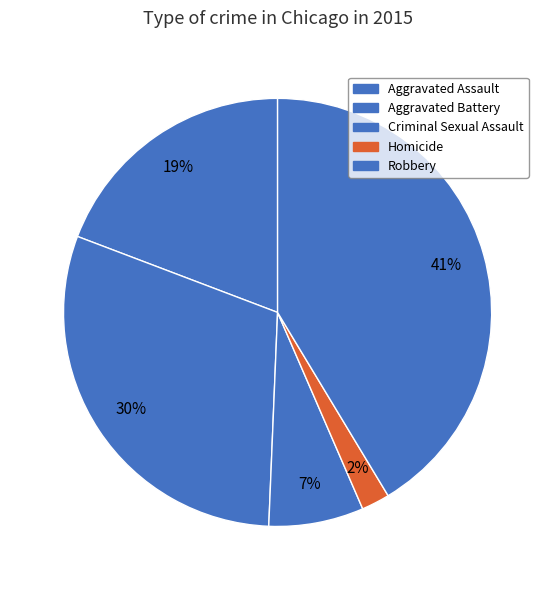

Does any single category account for the majority?

No